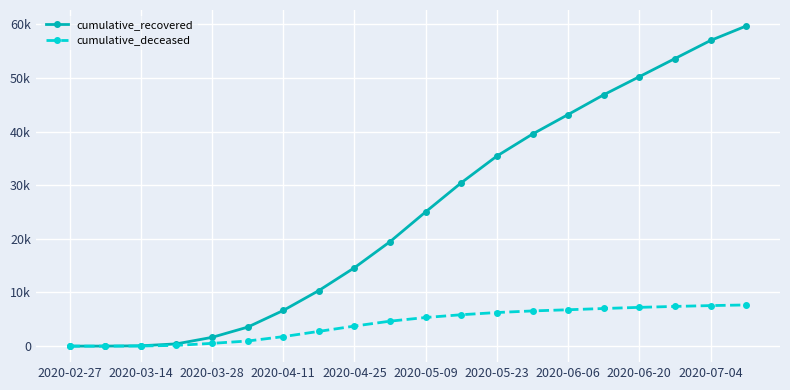

Which series has the largest total across all categories?

cumulative_recovered